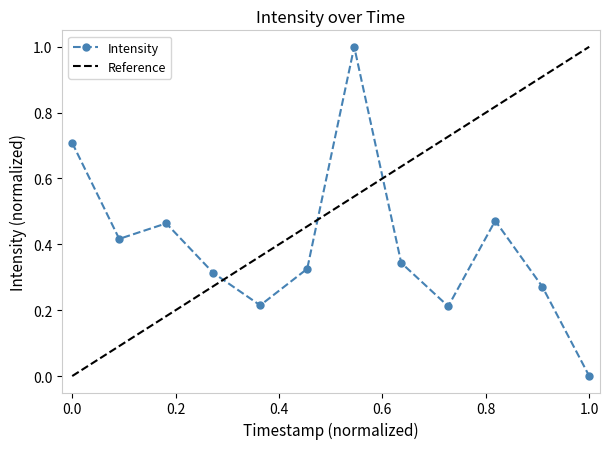

The value of Intensity at 1.0 is 0.0. True or false?

True